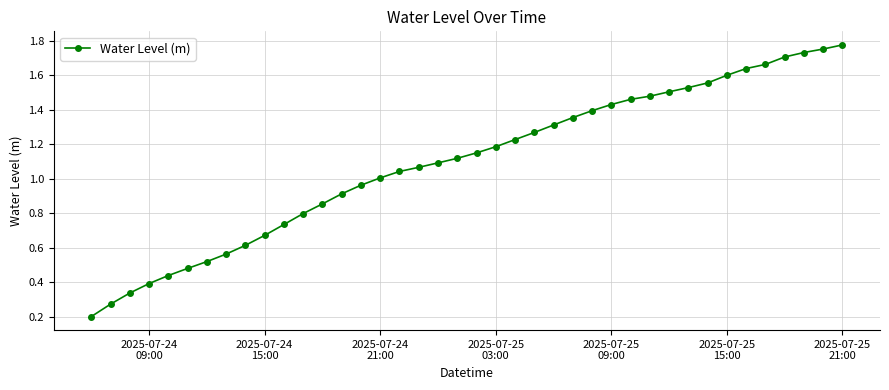

True or false: the data has more than 2 interior local peaks.

False